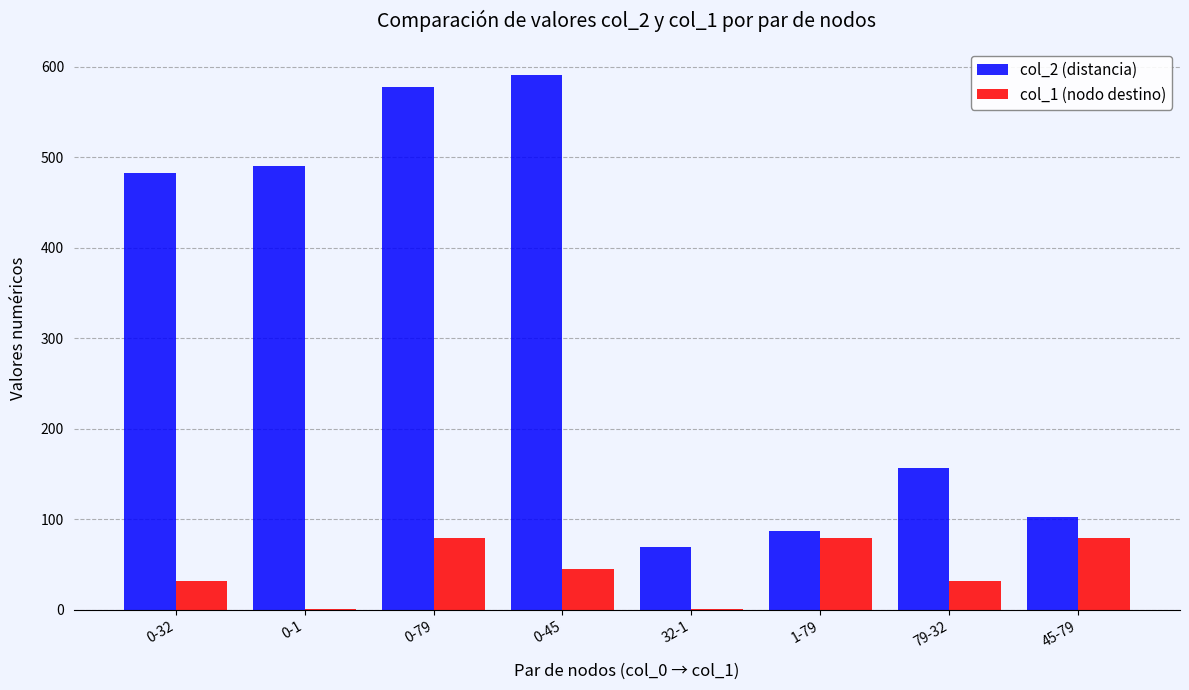

Is the value of col_2 (distancia) at 0-79 greater than the value of col_1 (nodo destino) at 0-1?

Yes